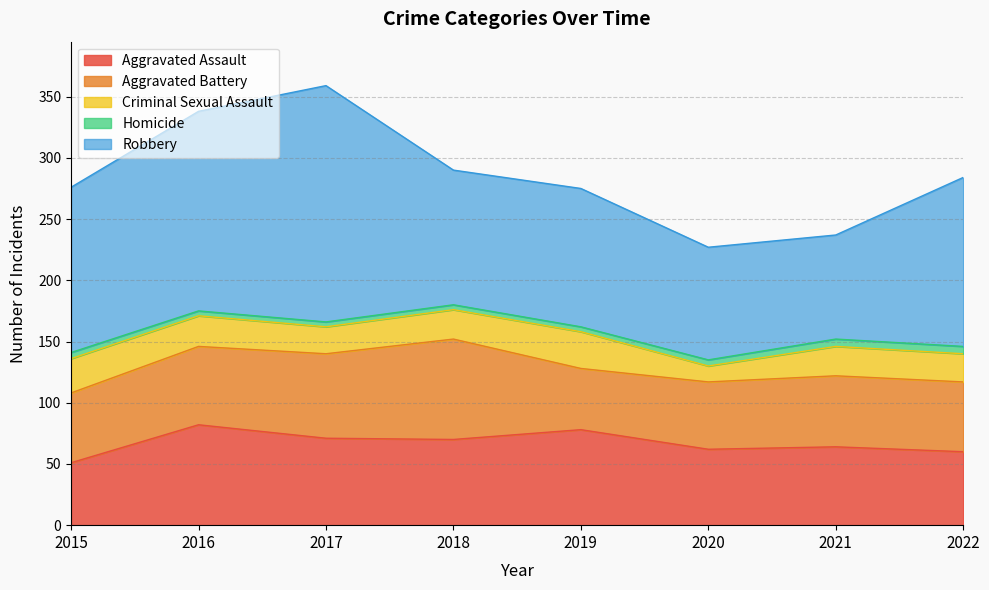

The Aggravated Assault series shows 103 at 2018. True or false?

False